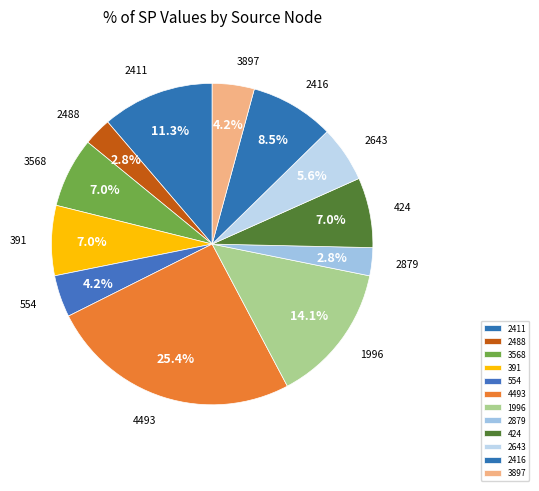

What is the largest slice in the pie chart?

4493